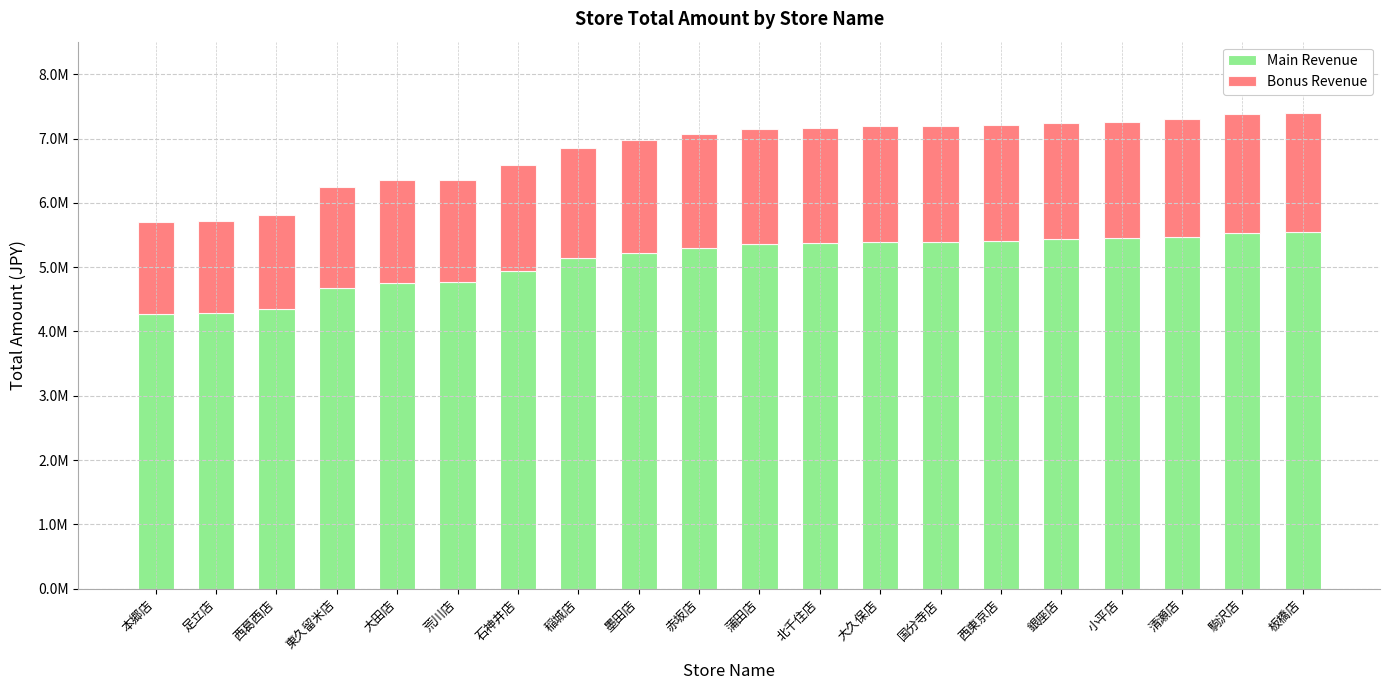

Does the chart contain stacked bars?

Yes